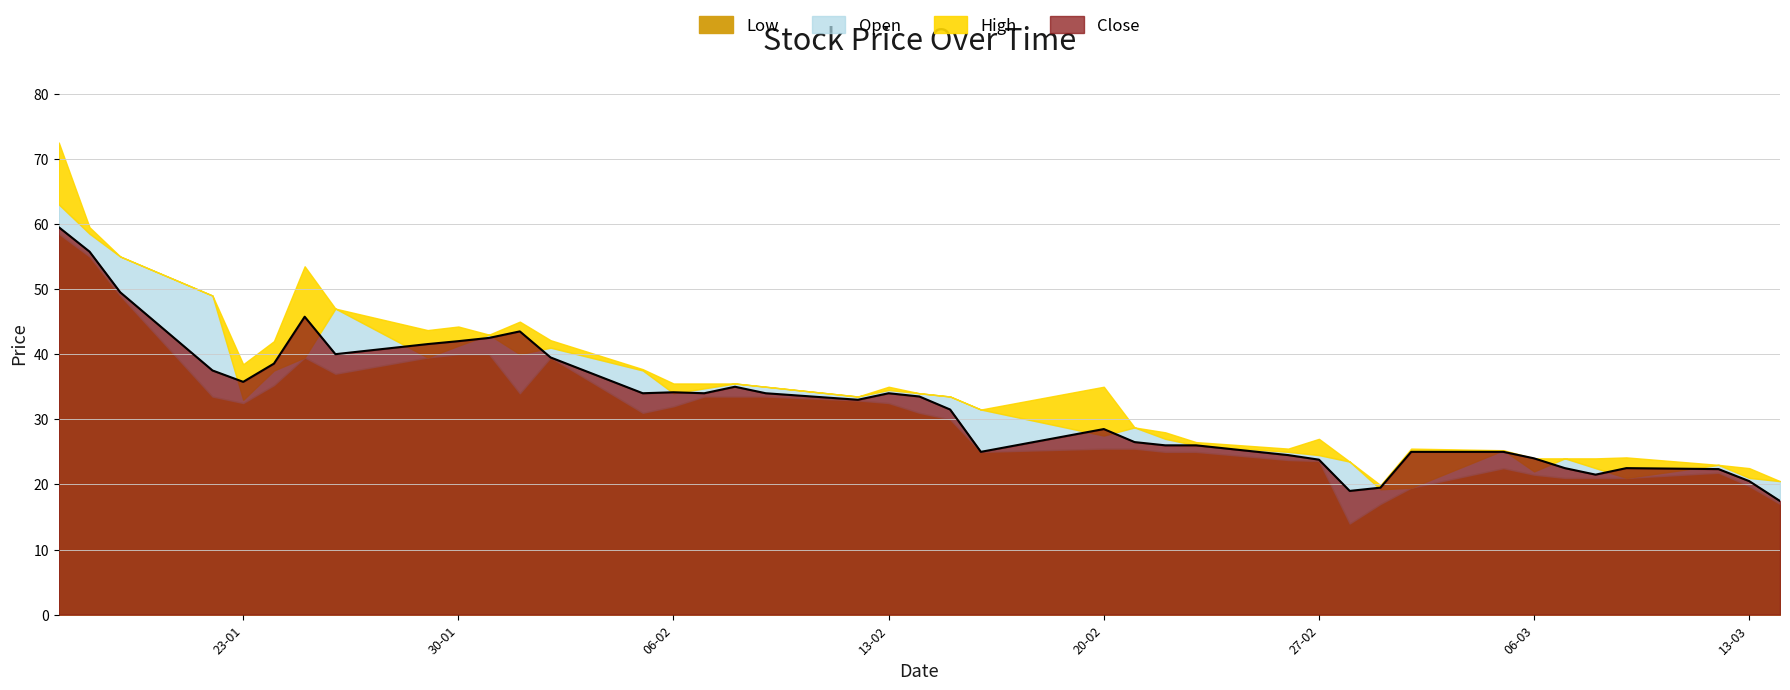

Which label corresponds to the smallest value in the chart?

28-02-2018